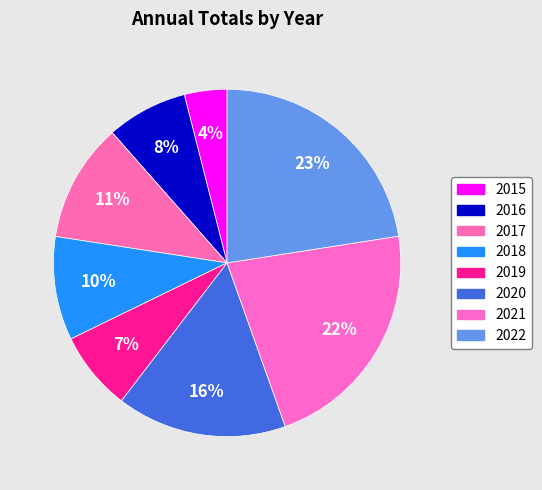

Which category has the biggest portion of the pie?

2022